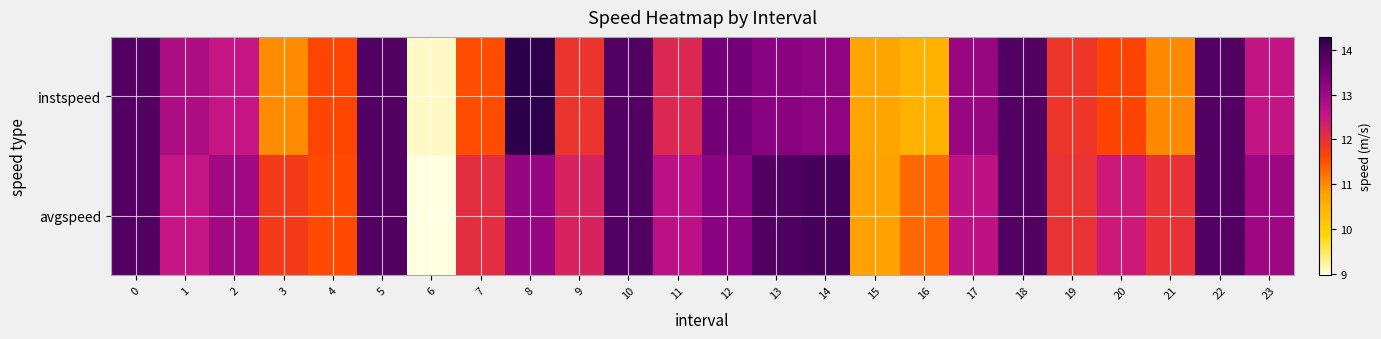

Rank the series by their maximum value, from lowest to highest.

avgspeed, instspeed